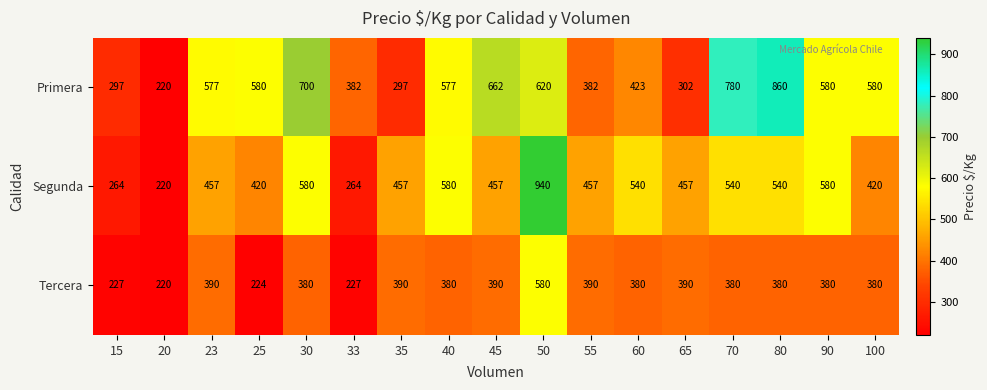

List the series in order of their peak value, highest first.

Segunda, Primera, Tercera